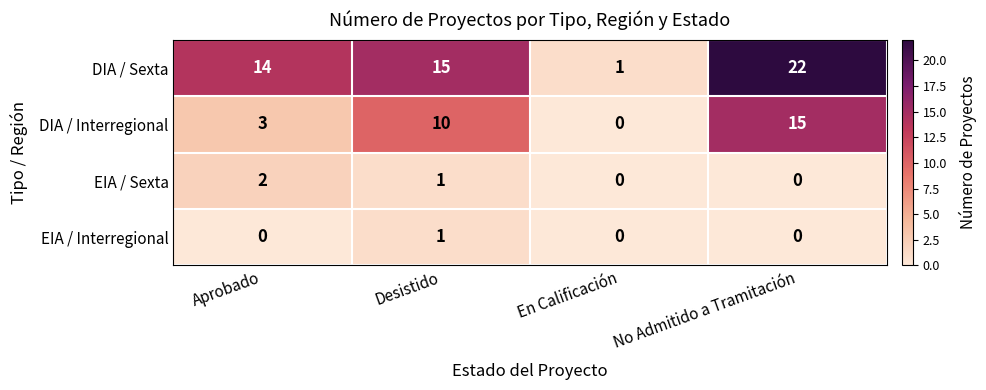

What is the average value of the DIA / Interregional series?

7